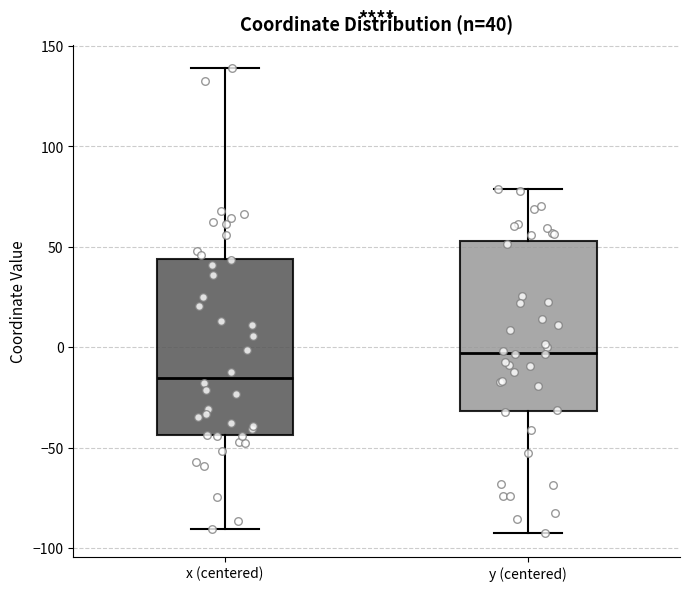

Which box has the highest median line?

y (centered)